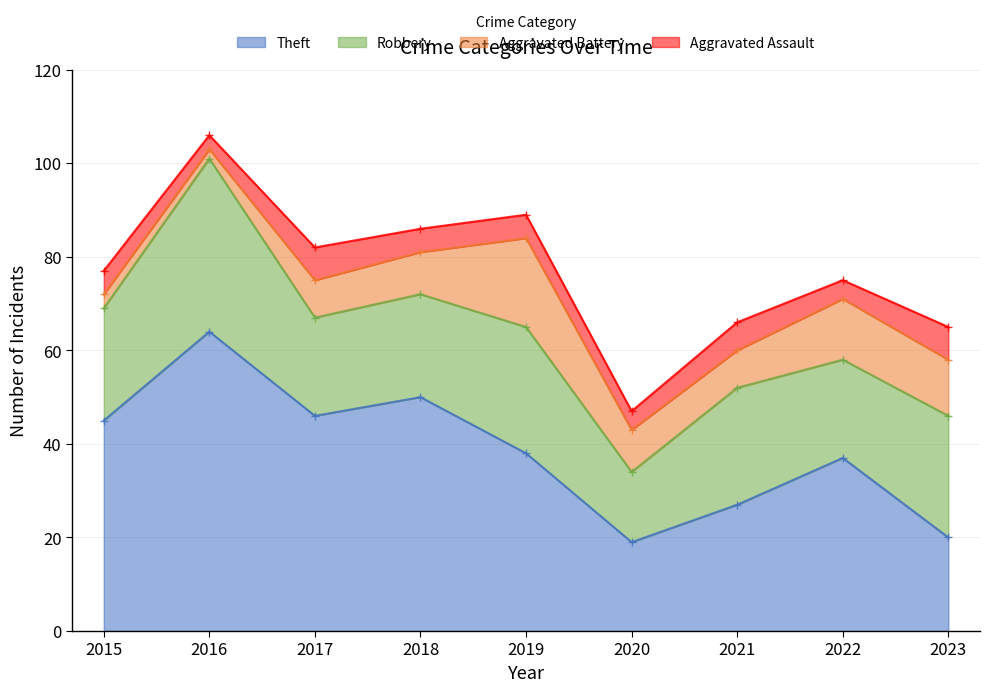

At which label does Aggravated Assault first exceed 5?

2017